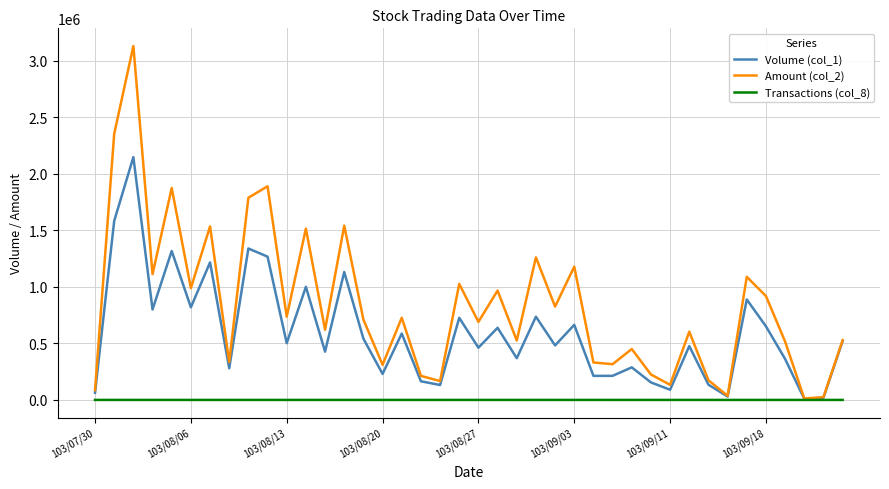

What is the sum of all Amount (col_2) values?

33461730